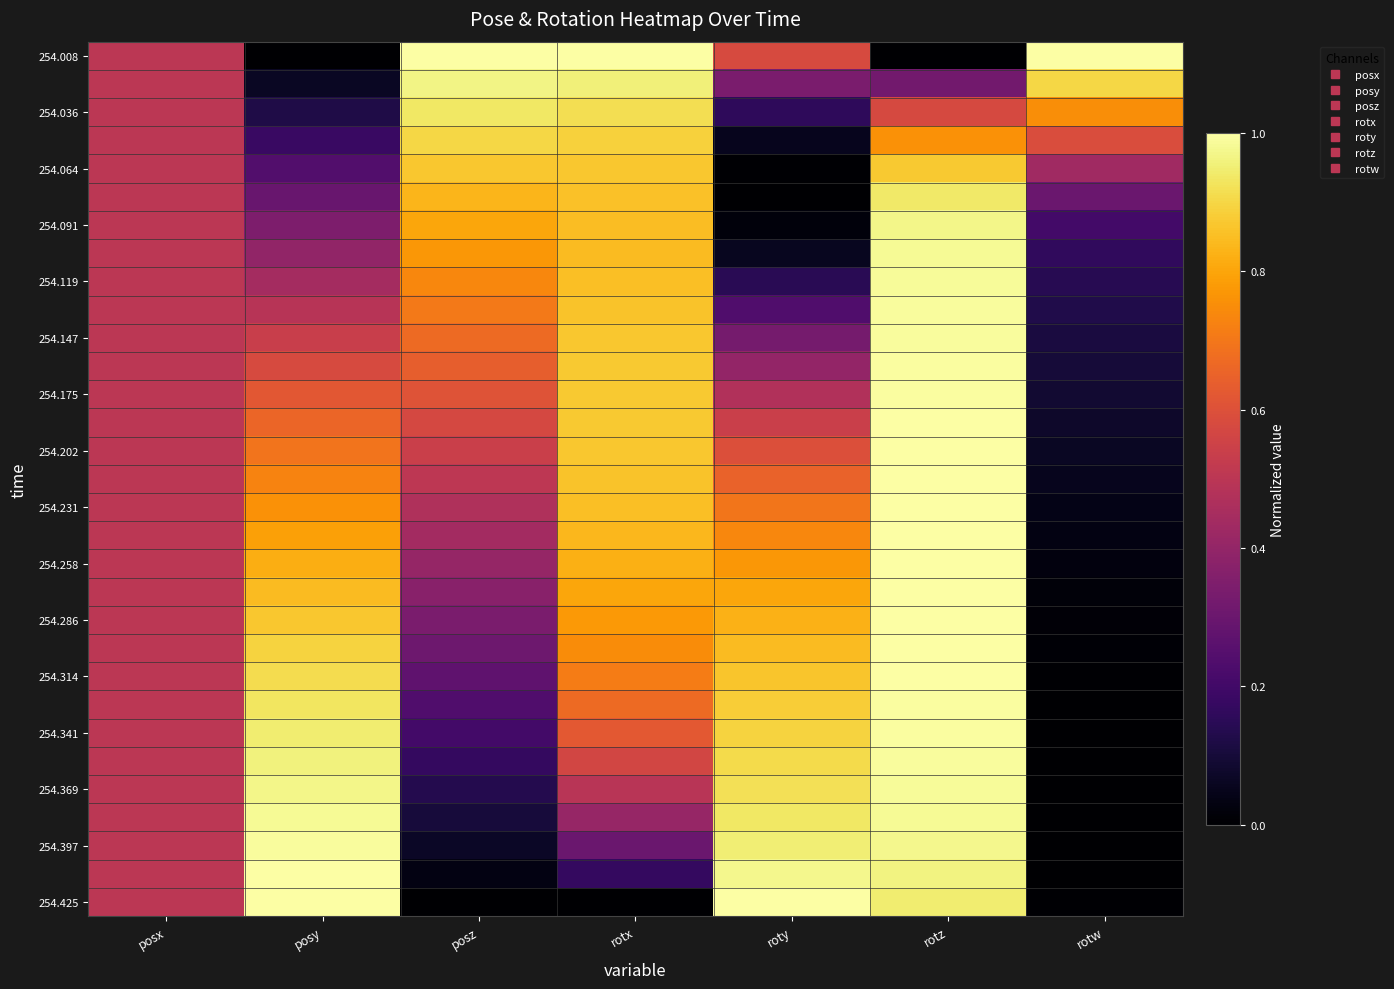

What is the total value across all series at posy?

20.1